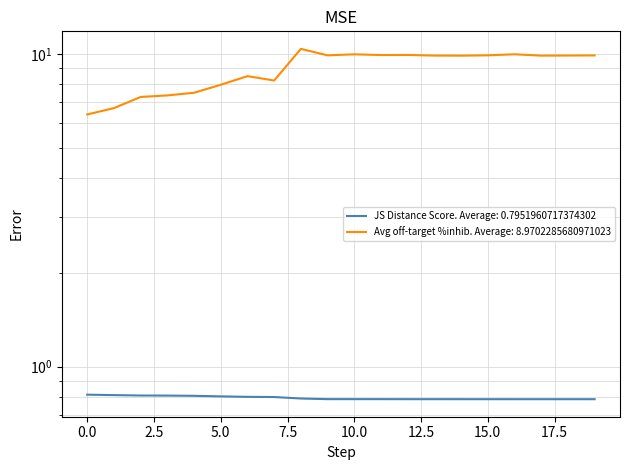

Between 3 and 15, which is larger?

3